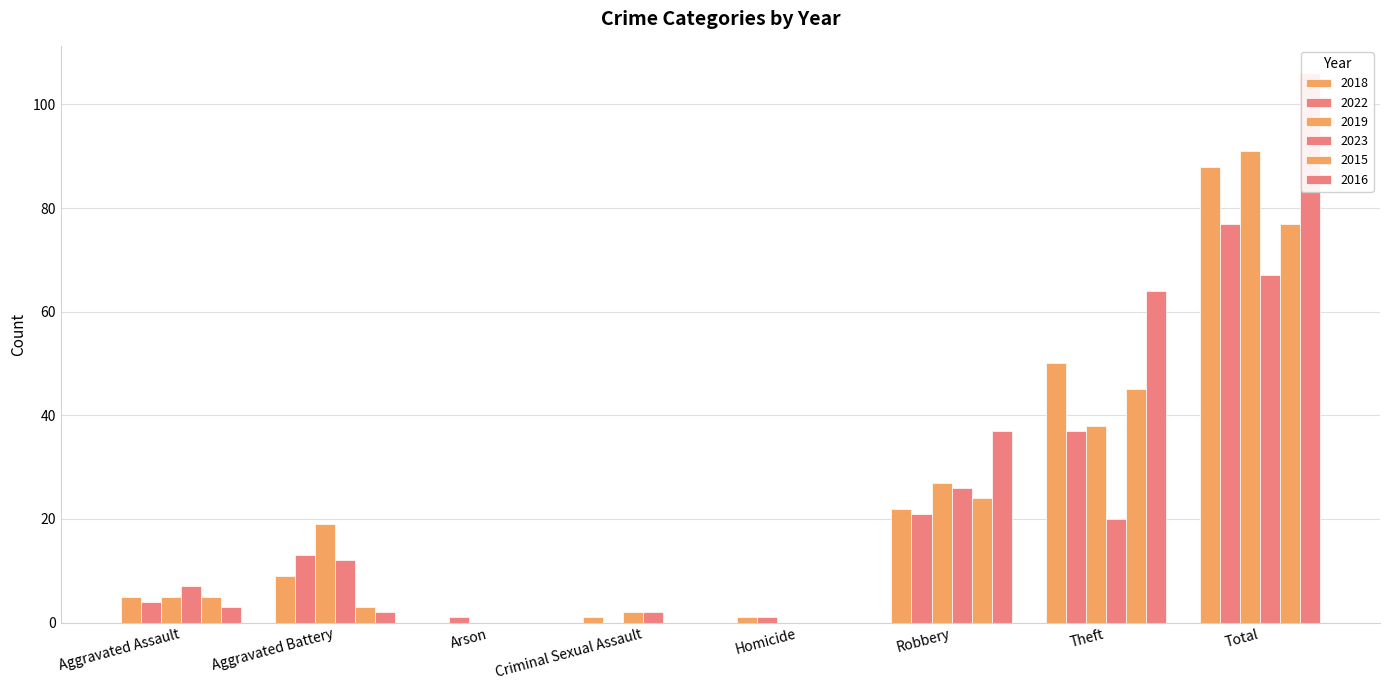

Is it true that 2018 equals 0 at Homicide?

False